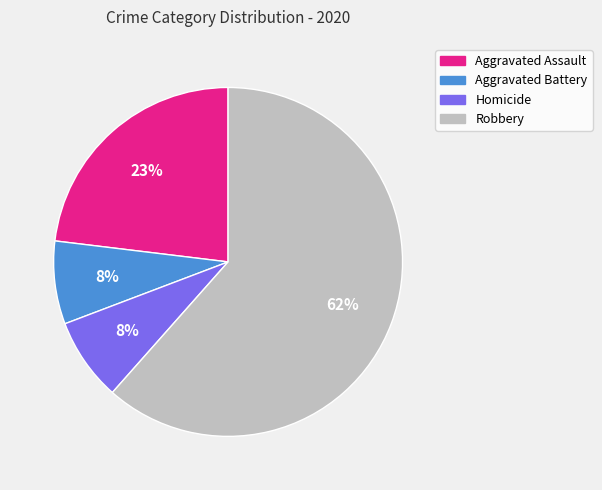

Is there a majority slice in this chart?

Yes